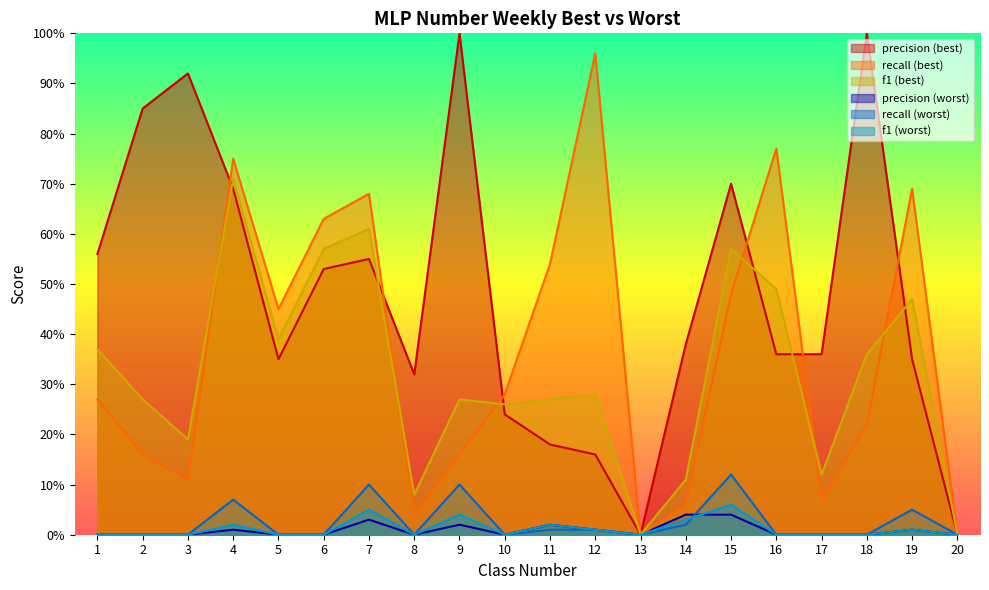

The f1 (best) series shows 0.1 at 8. True or false?

True